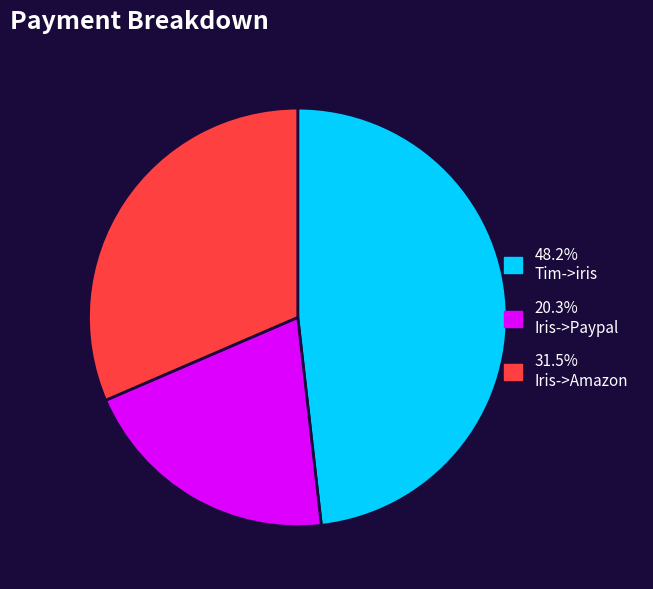

Does any single category account for the majority?

No